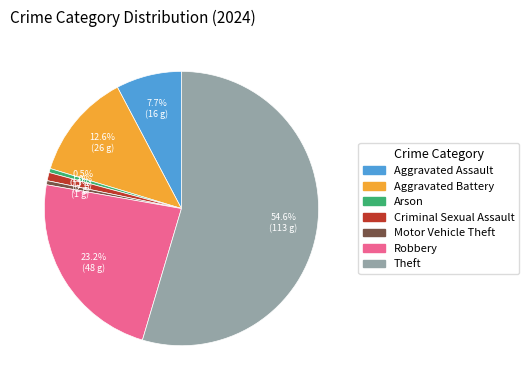

Does any single category account for the majority?

Yes